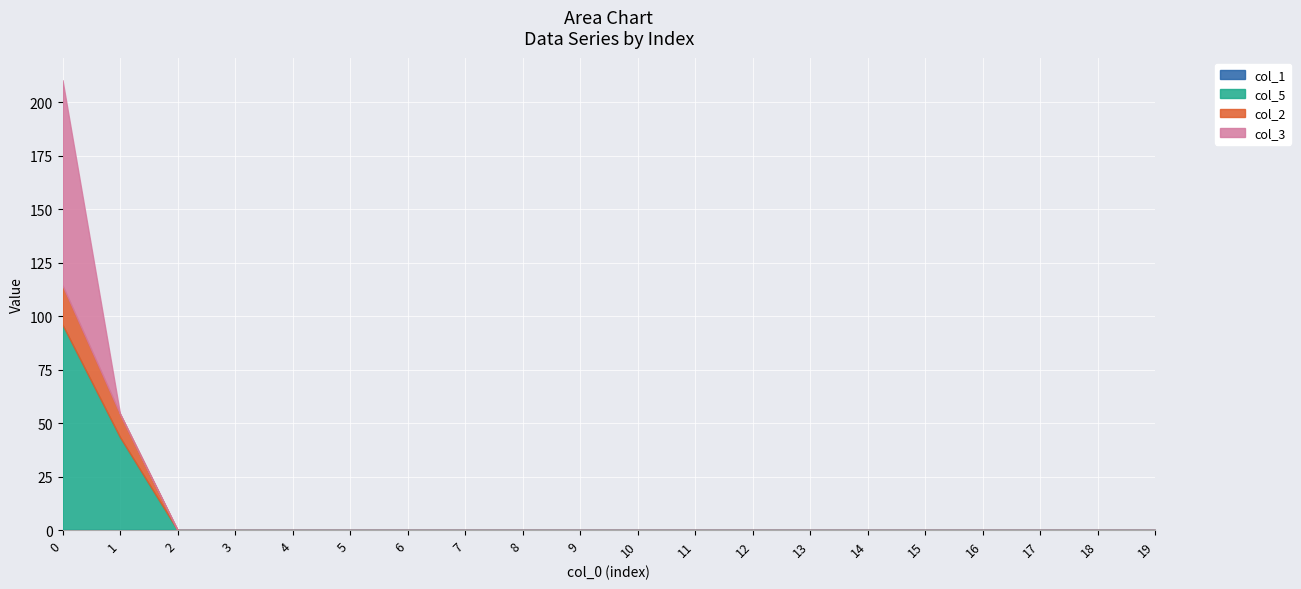

What is the total value across all series at 0?

210.4